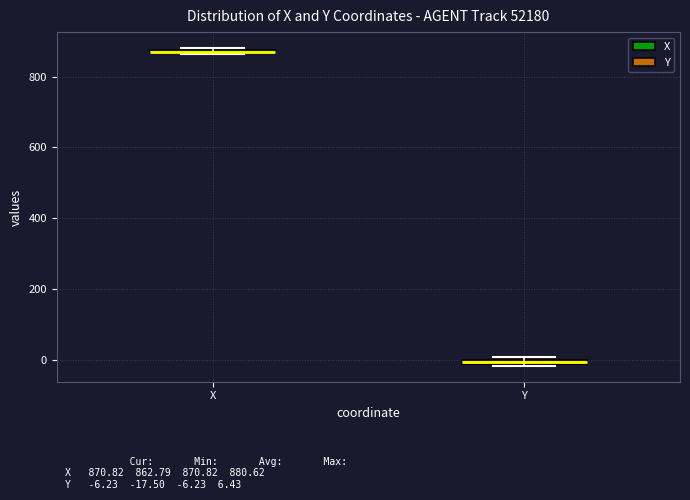

Where is the upper edge of the box for Y on the y-axis? The values are not printed on the chart, so give them approximately, as read against the axis.

0